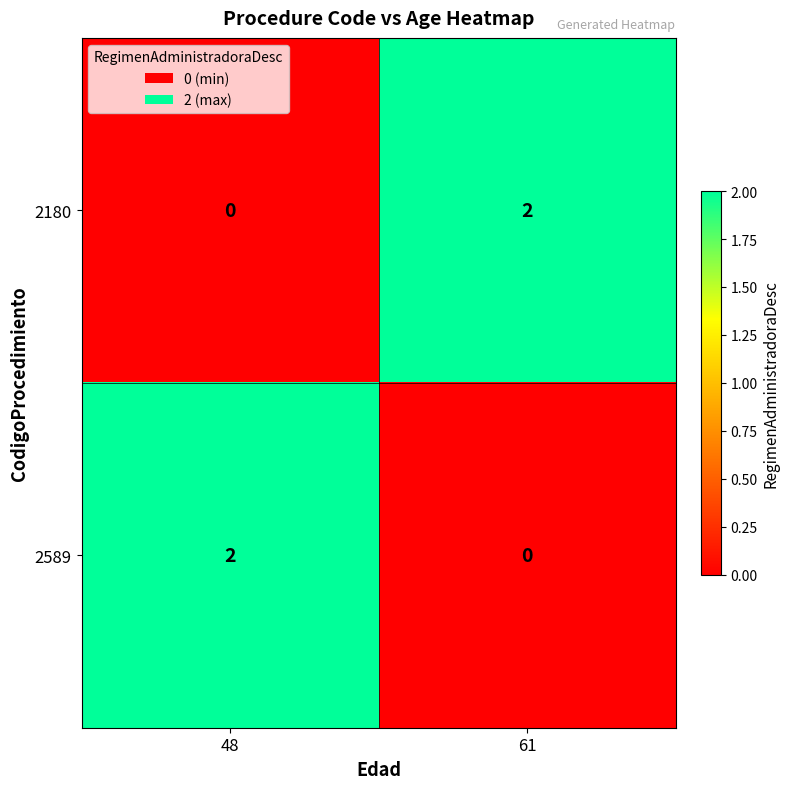

Reading left to right, what are all the values shown in this chart?

2180: 48=0	61=2
2589: 48=2	61=0